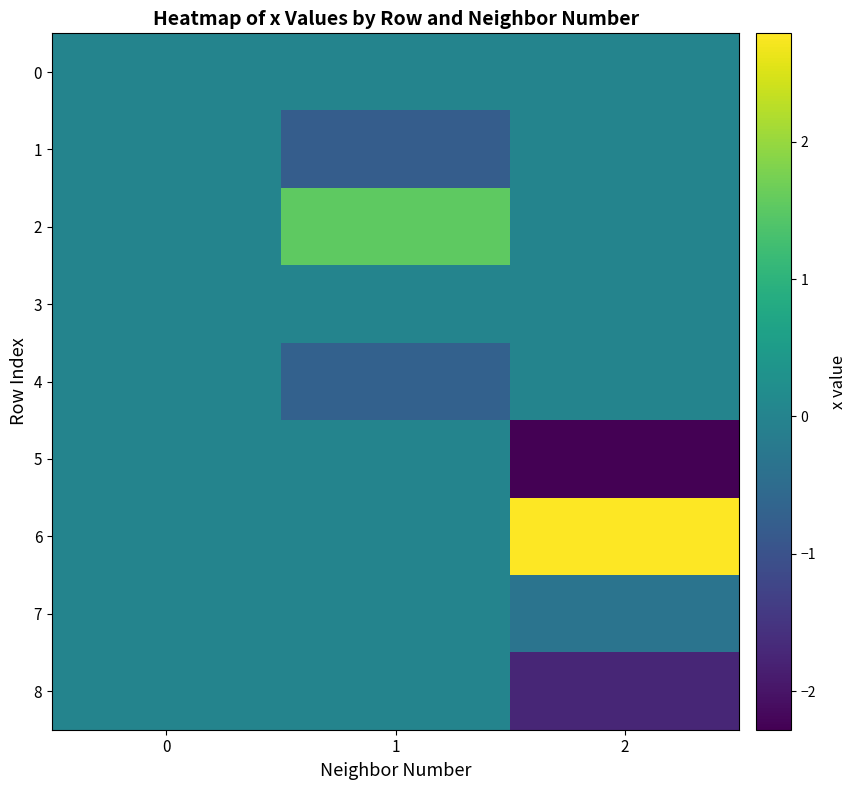

Rank the series by their maximum value, from lowest to highest.

0, 1, 3, 4, 5, 7, 8, 2, 6